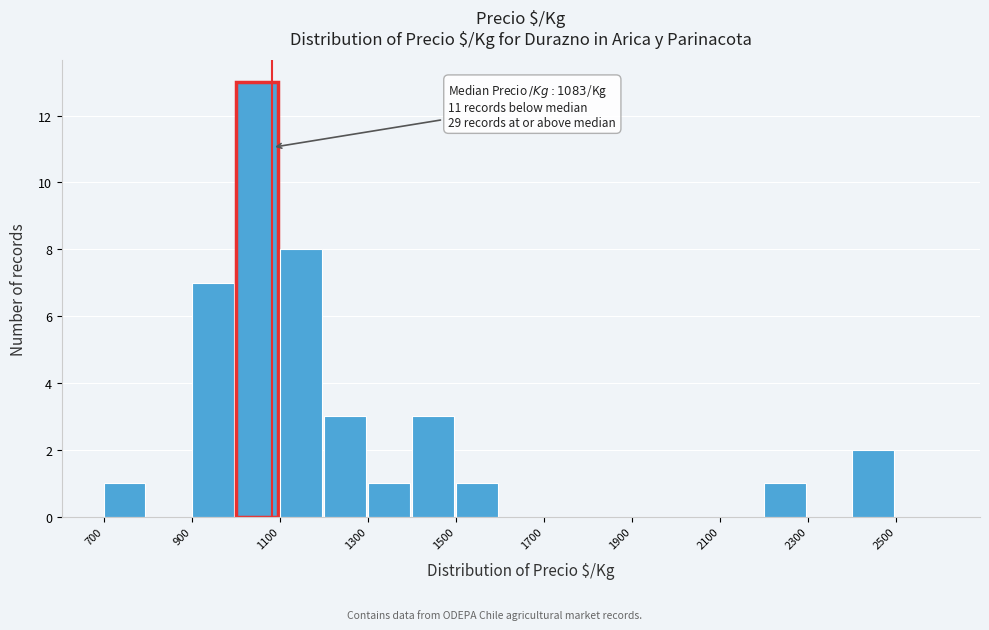

Over which range of the x-axis is the bar tallest?

1000 to 1100